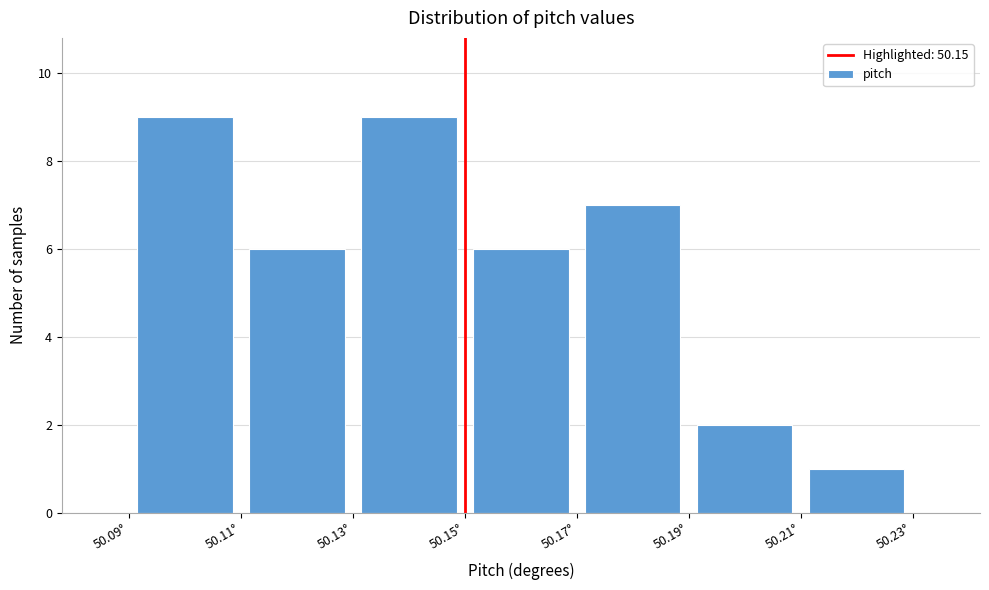

Reading left to right, list every bar in this chart as the range it spans on the x-axis followed by its height. The values are not printed on the chart, so give them approximately, as read against the axis.

50.09 to 50.11: 9
50.11 to 50.13: 6
50.13 to 50.15: 9
50.15 to 50.17: 6
50.17 to 50.19: 7
50.19 to 50.21: 2
50.21 to 50.23: 1